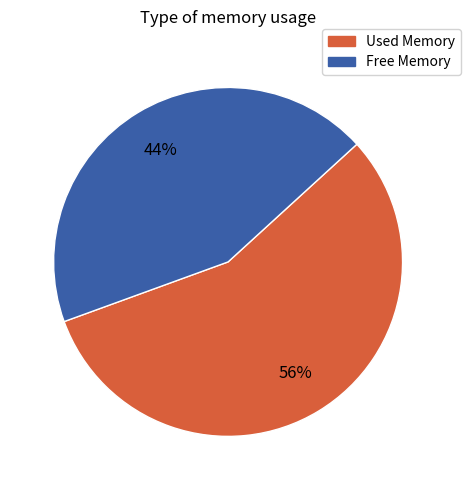

Rank the categories by value from highest to lowest.

Used Memory, Free Memory